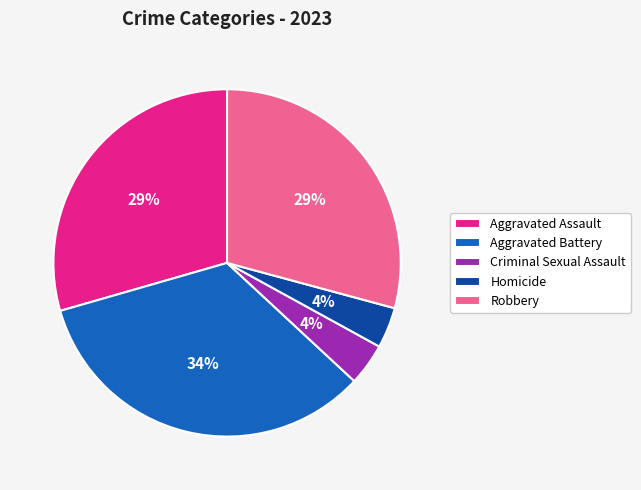

To the nearest percent, what is the difference between the largest and smallest slice percentages?

30%